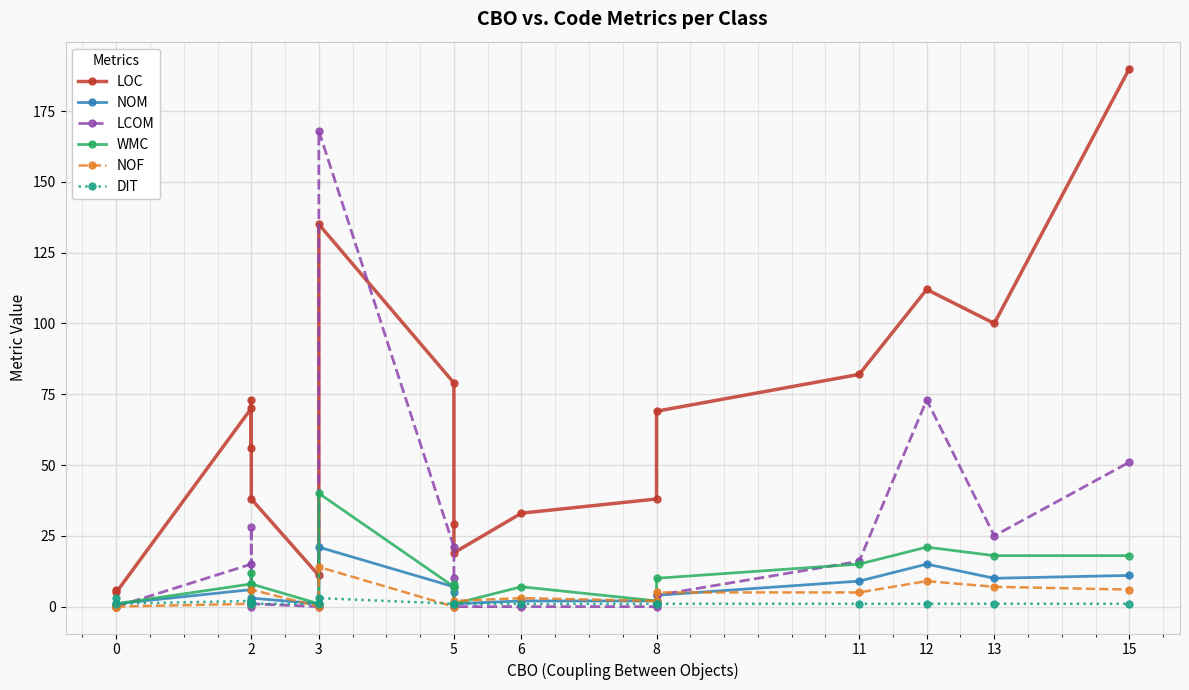

After their last crossing, which series has the higher values: WMC or NOF?

WMC